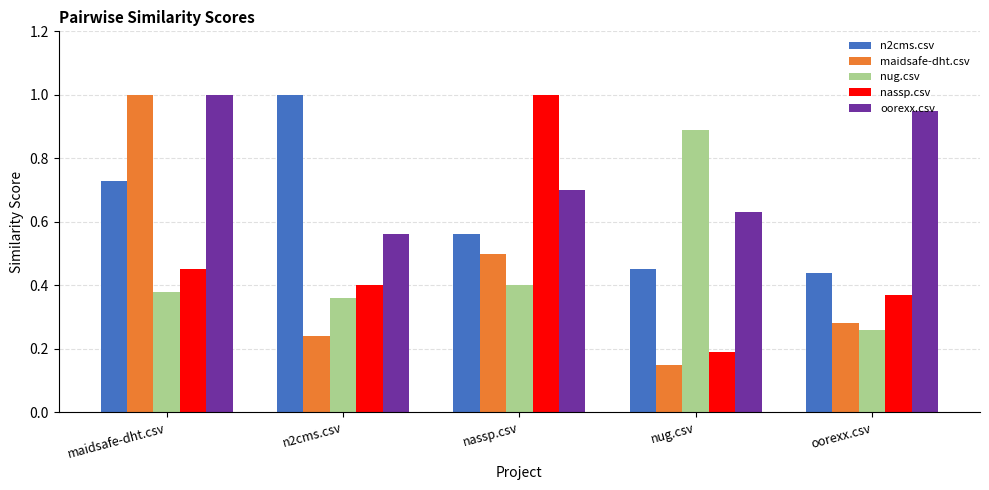

Between maidsafe-dht.csv and n2cms.csv, which series saw the biggest shift?

maidsafe-dht.csv